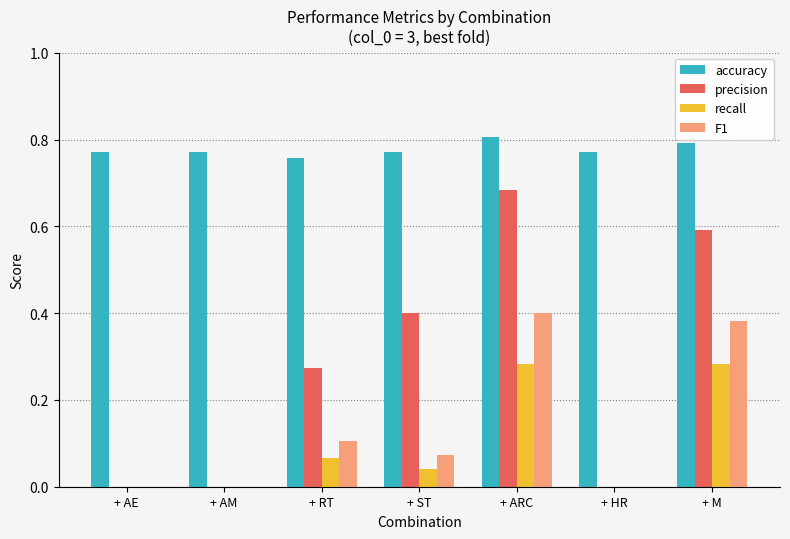

What are all the series names shown in the legend?

accuracy, precision, recall, F1